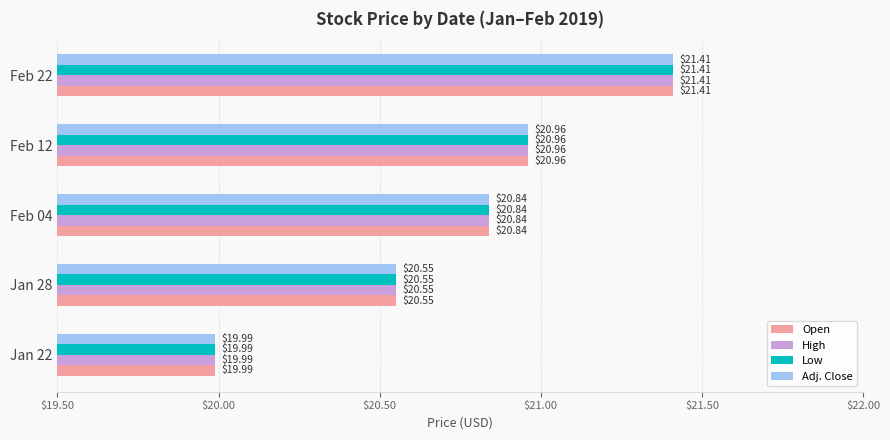

What is the difference between the Adj. Close values at Jan 28 and Feb 04?

0.3